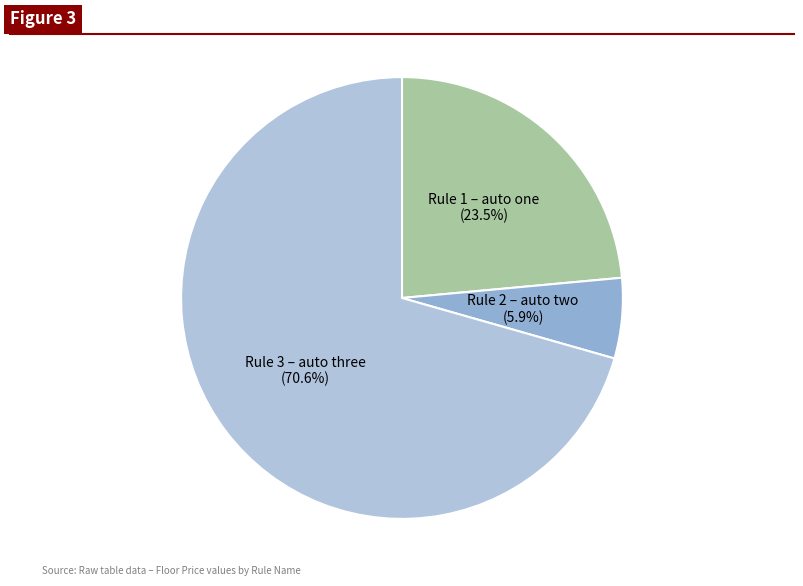

How many segments does this pie chart have?

3